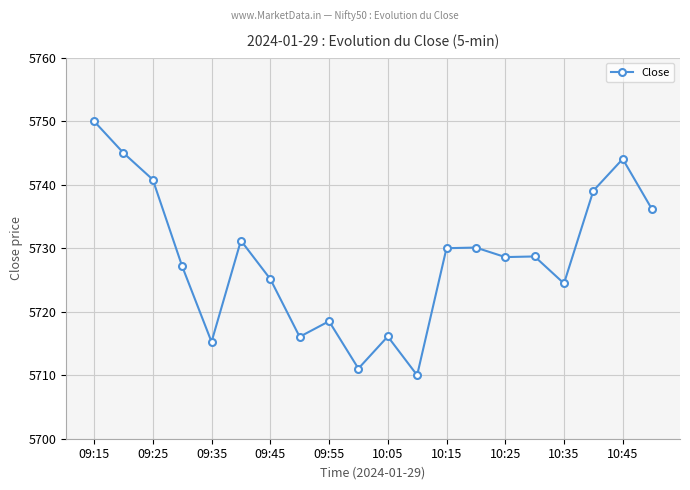

What is the minimum value shown in the chart?

5710.0